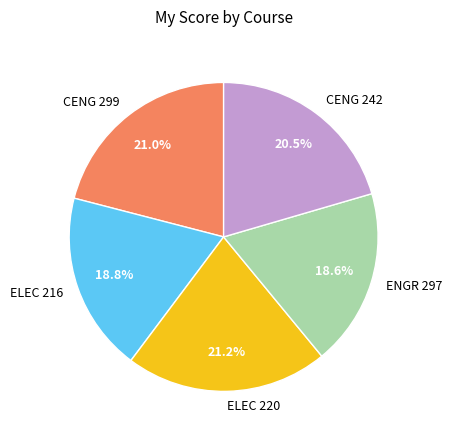

How many slices are in this pie chart?

5